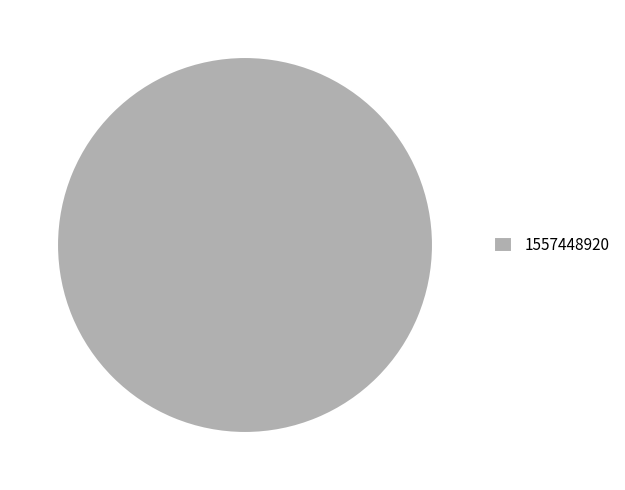

The 1557448920 slice represents 91% of the pie. True or false?

False